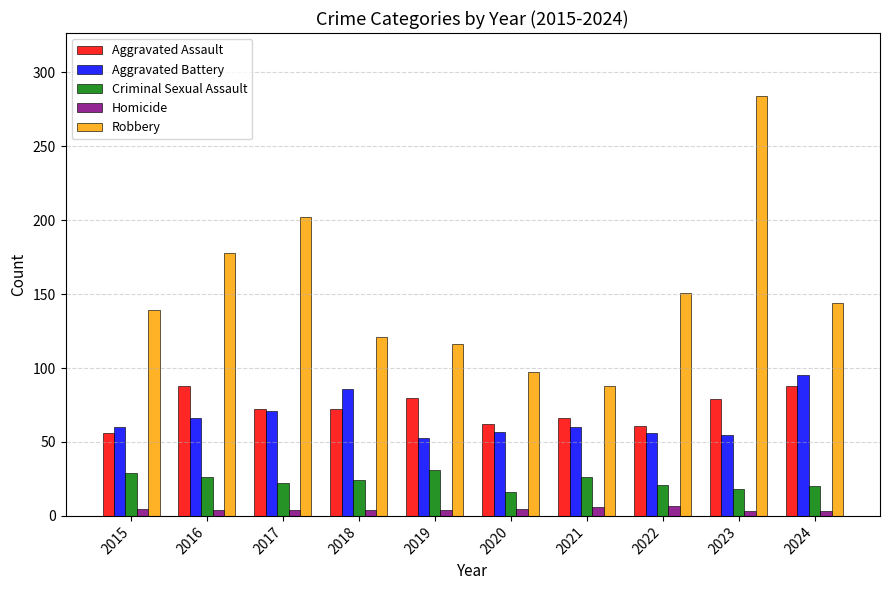

Are the bars grouped side by side (vs. stacked)?

Yes